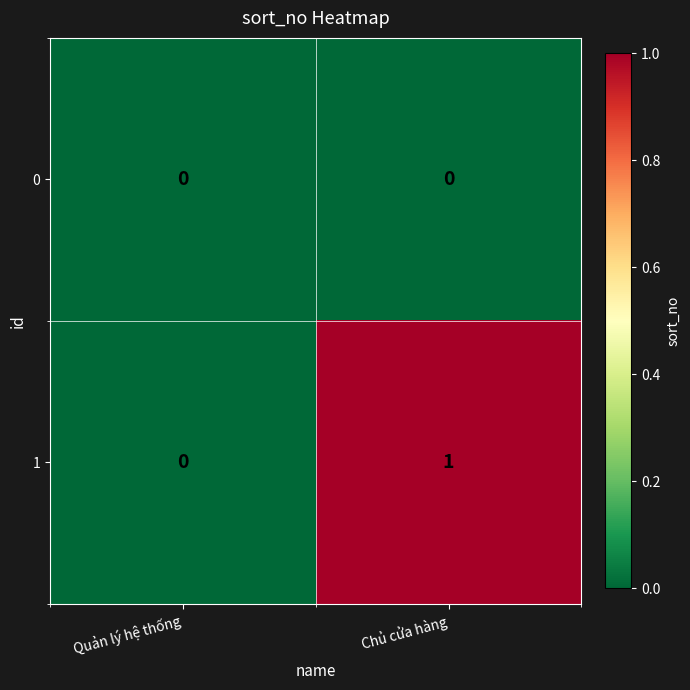

True or false: 0 has a value of 0 at Chủ cửa hàng.

True